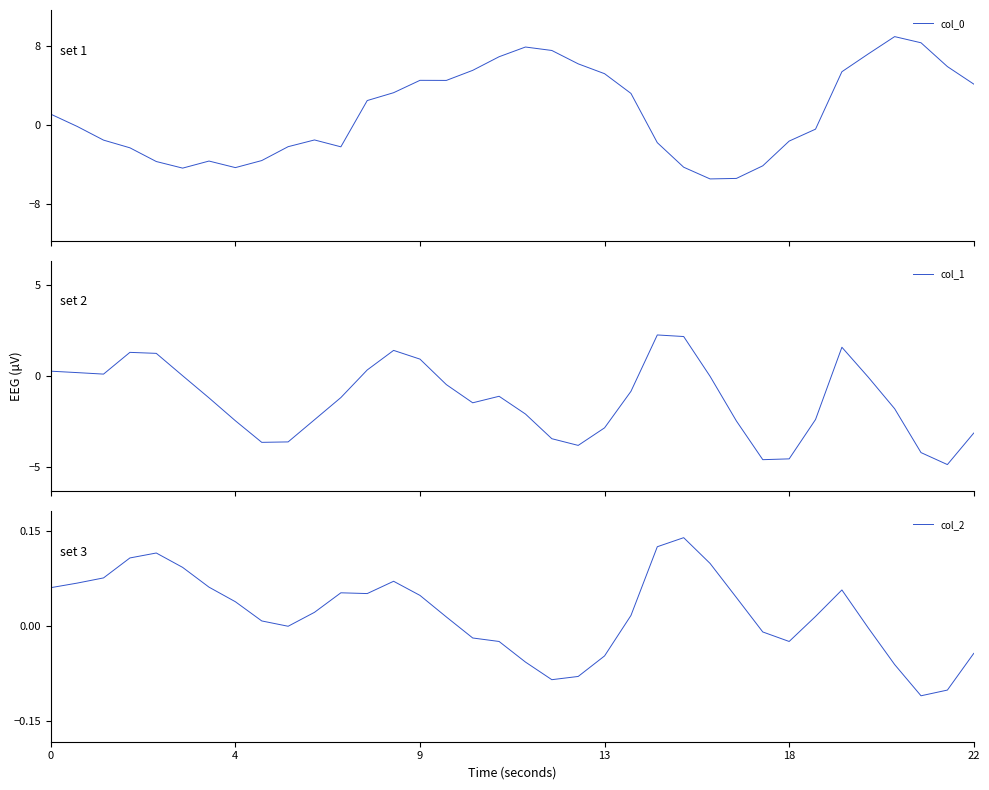

Between 18 and 27, which series saw the biggest shift?

col_0